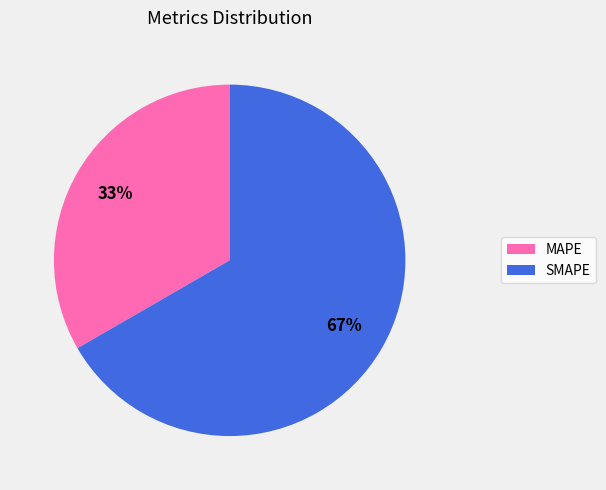

Is there a majority slice in this chart?

Yes